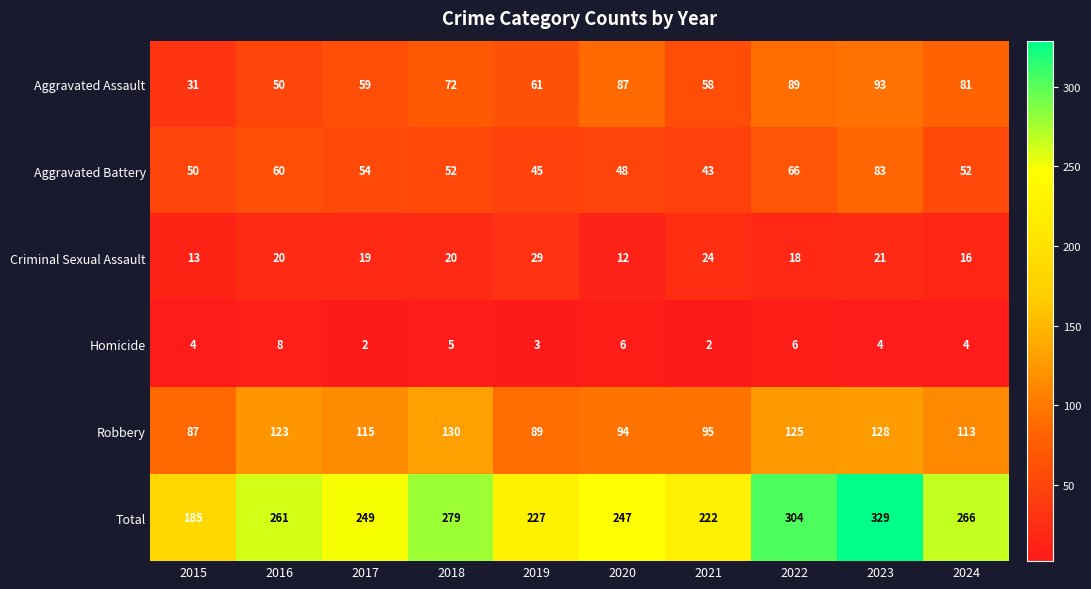

Where is Aggravated Assault nearest to the value 62?

2019